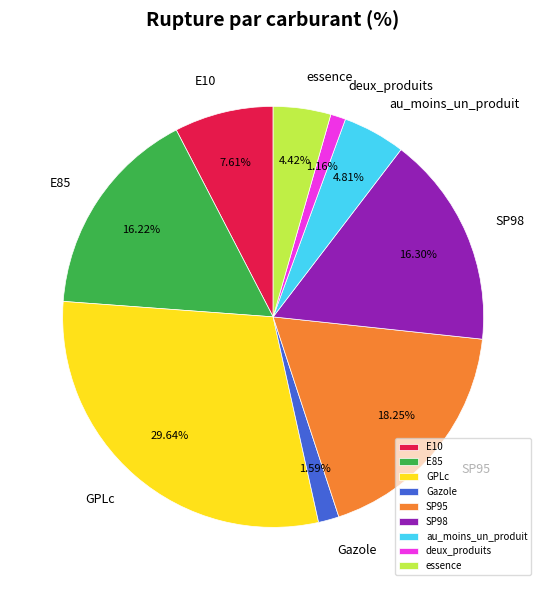

What is the ratio of the value at E85 to the value at au_moins_un_produit?

3.4